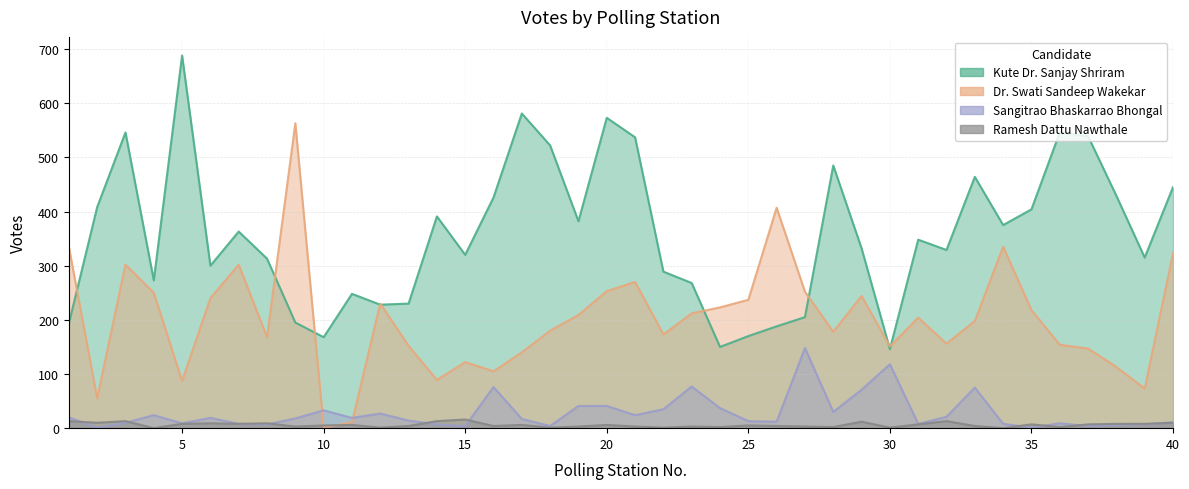

Between 19 and 28, which series saw the biggest shift?

Kute Dr. Sanjay Shriram